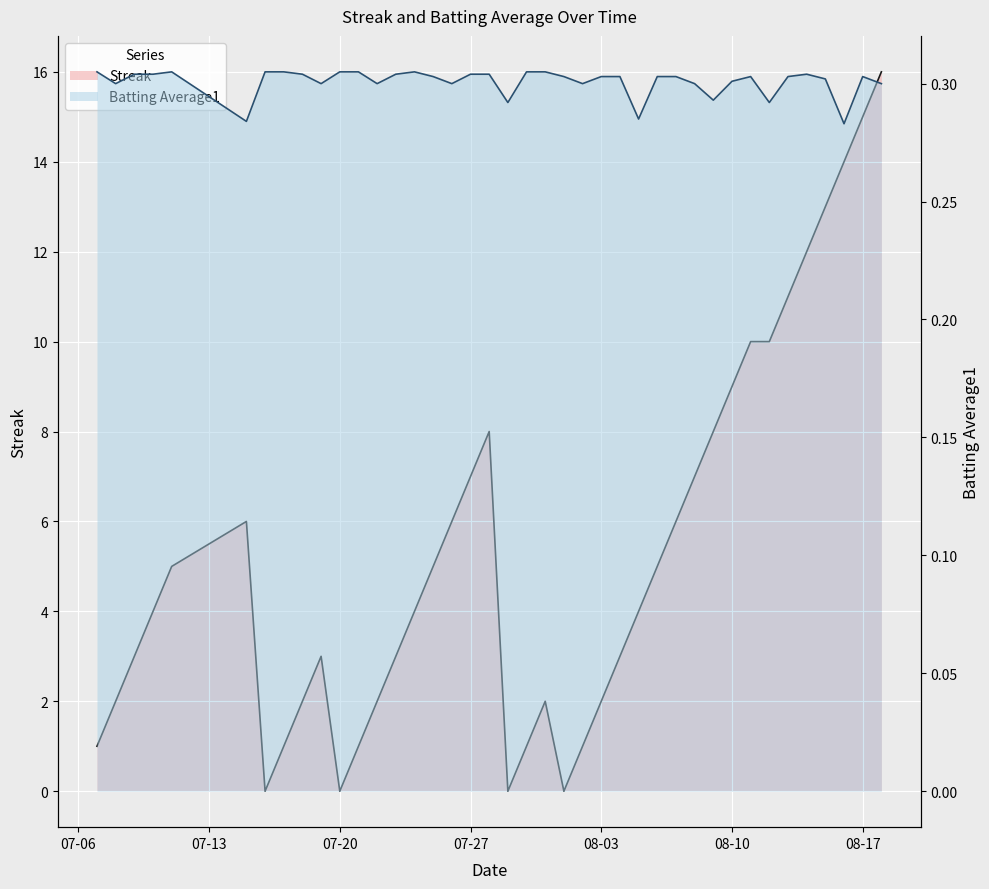

Rank the series at 08-10 from lowest to highest value.

Batting Average1, Streak